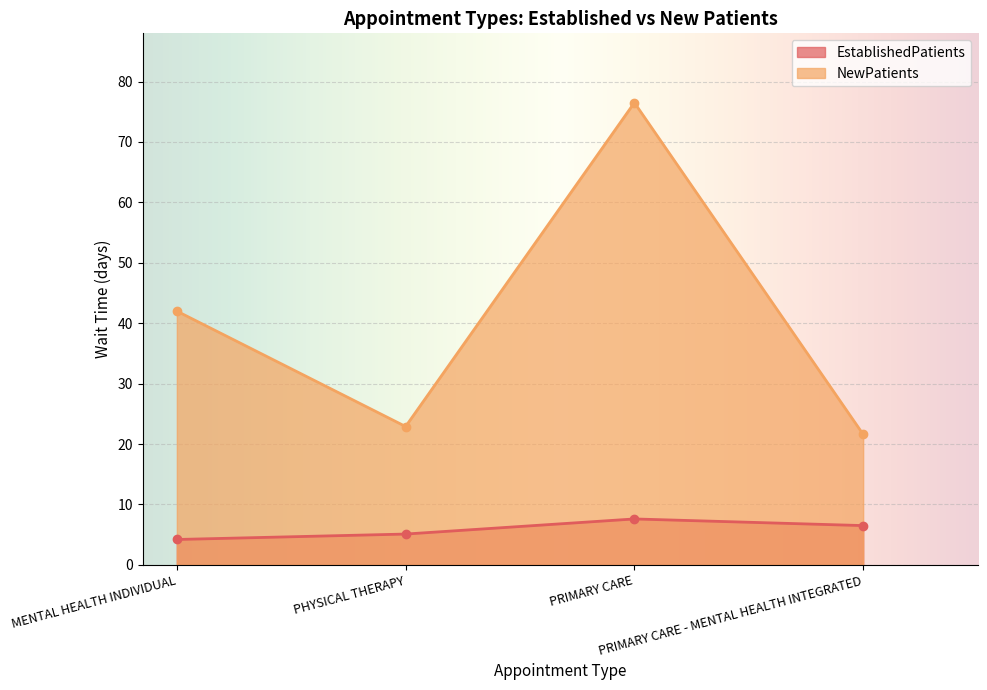

List the labels in order of EstablishedPatients value, smallest first.

MENTAL HEALTH INDIVIDUAL, PHYSICAL THERAPY, PRIMARY CARE - MENTAL HEALTH INTEGRATED, PRIMARY CARE